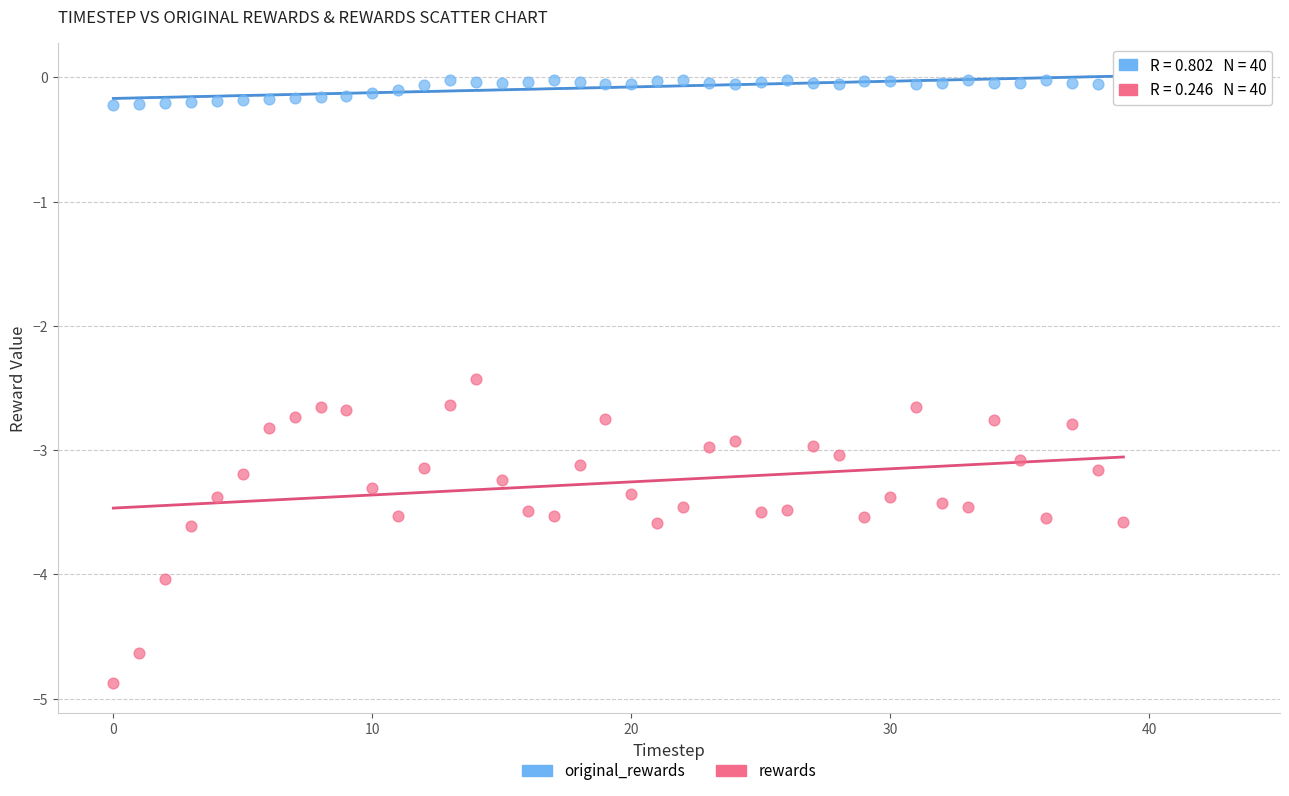

Which series has the widest spread of Y values?

rewards